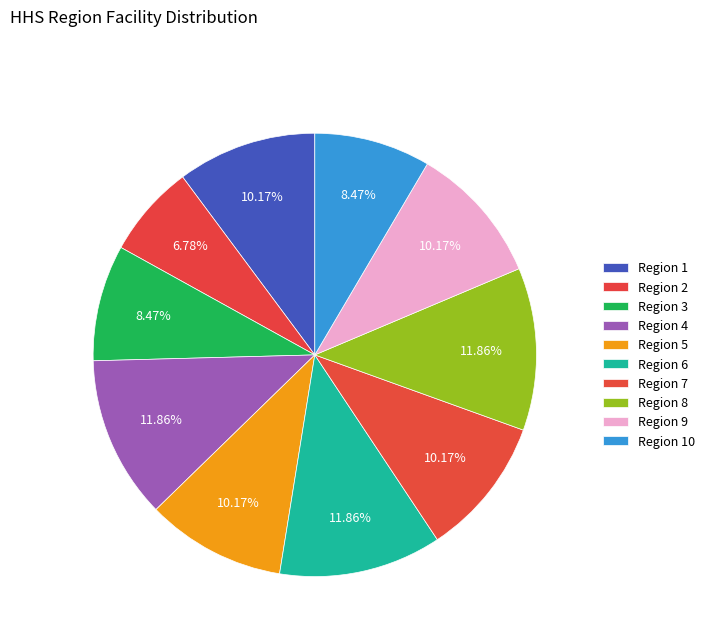

How many segments does this pie chart have?

10